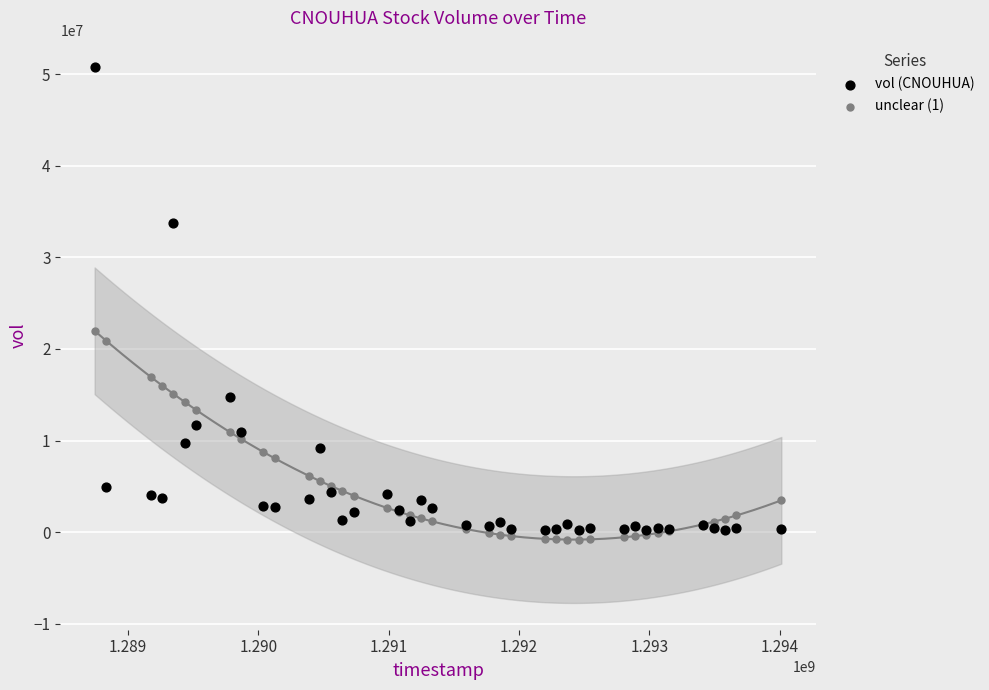

Which series reaches the minimum Y coordinate?

unclear (1)